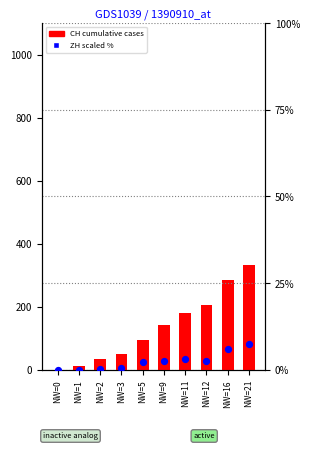

Which series has the largest total across all categories?

CH